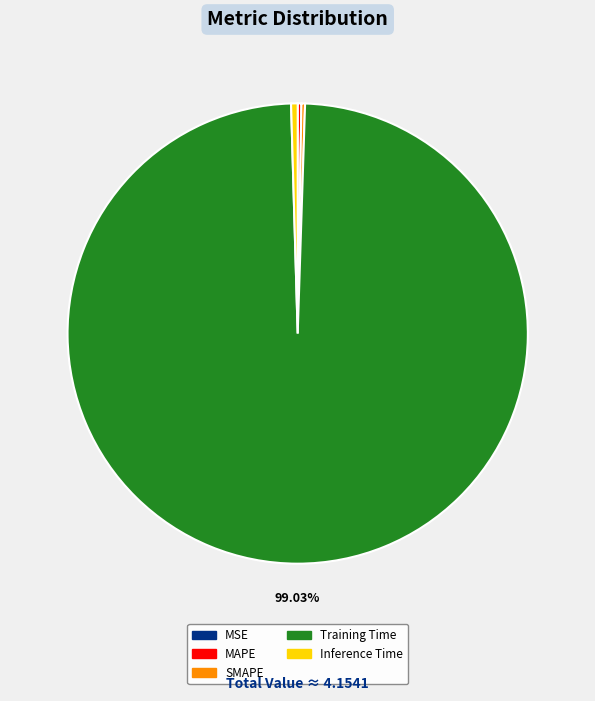

Which slice represents more than half of the pie?

Training Time